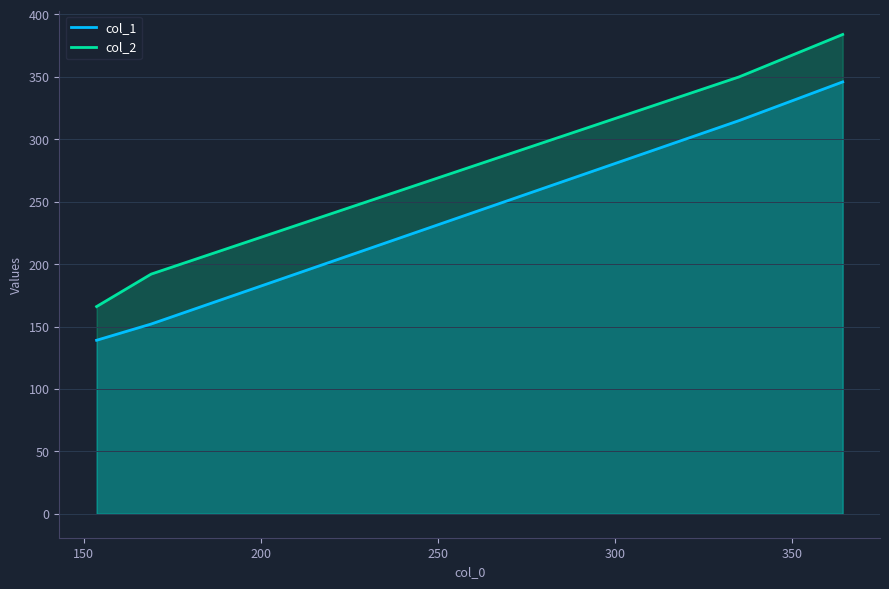

What is the difference between the second highest and minimum values in the col_1 series?

176